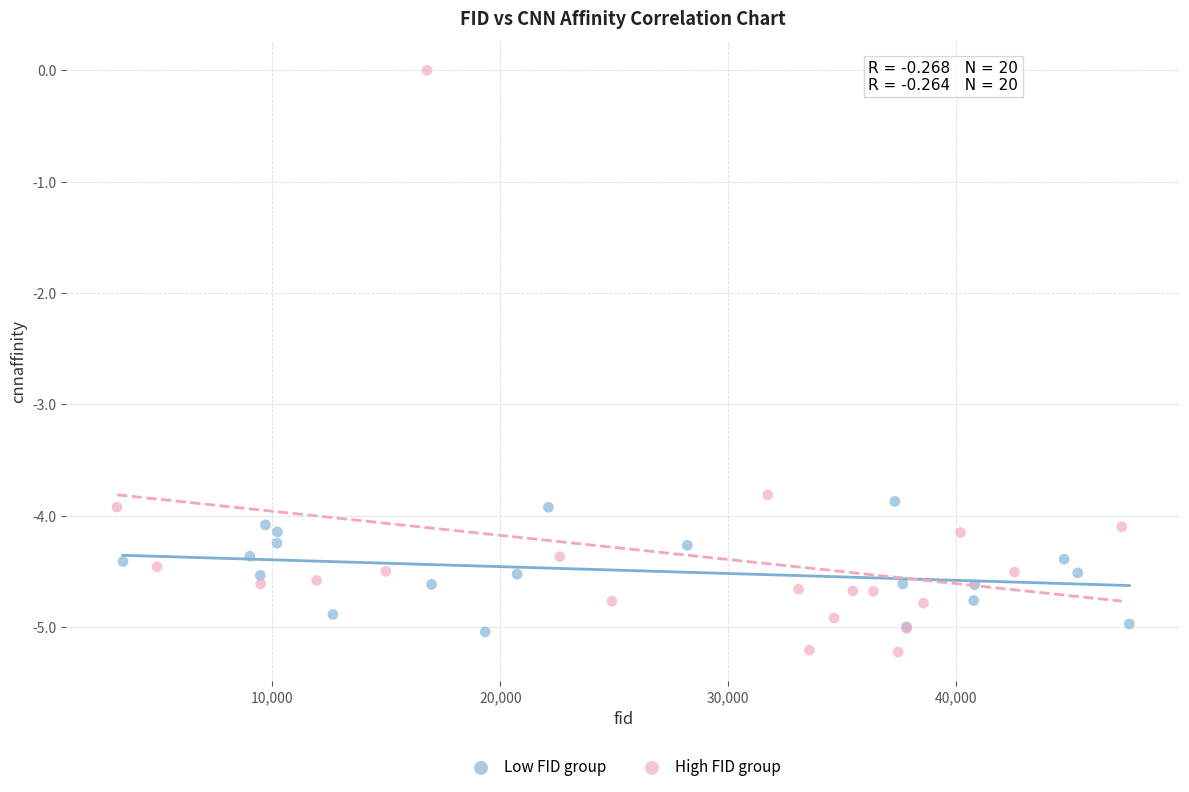

Which series has the largest Y range (max minus min)?

High FID group